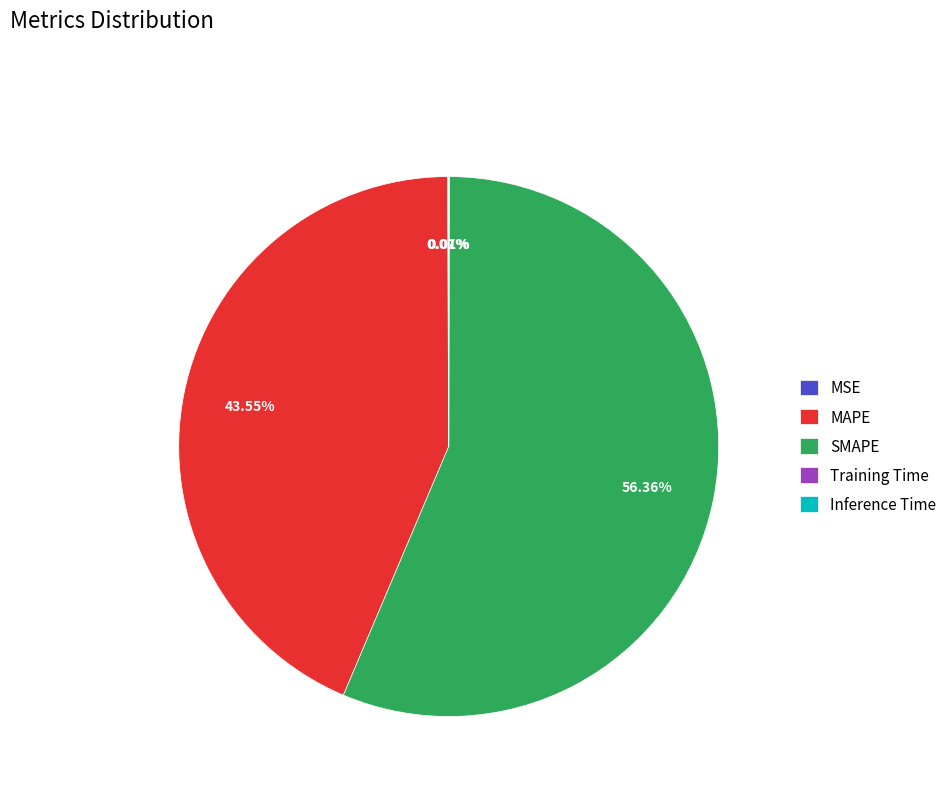

Is SMAPE the majority of the pie?

Yes